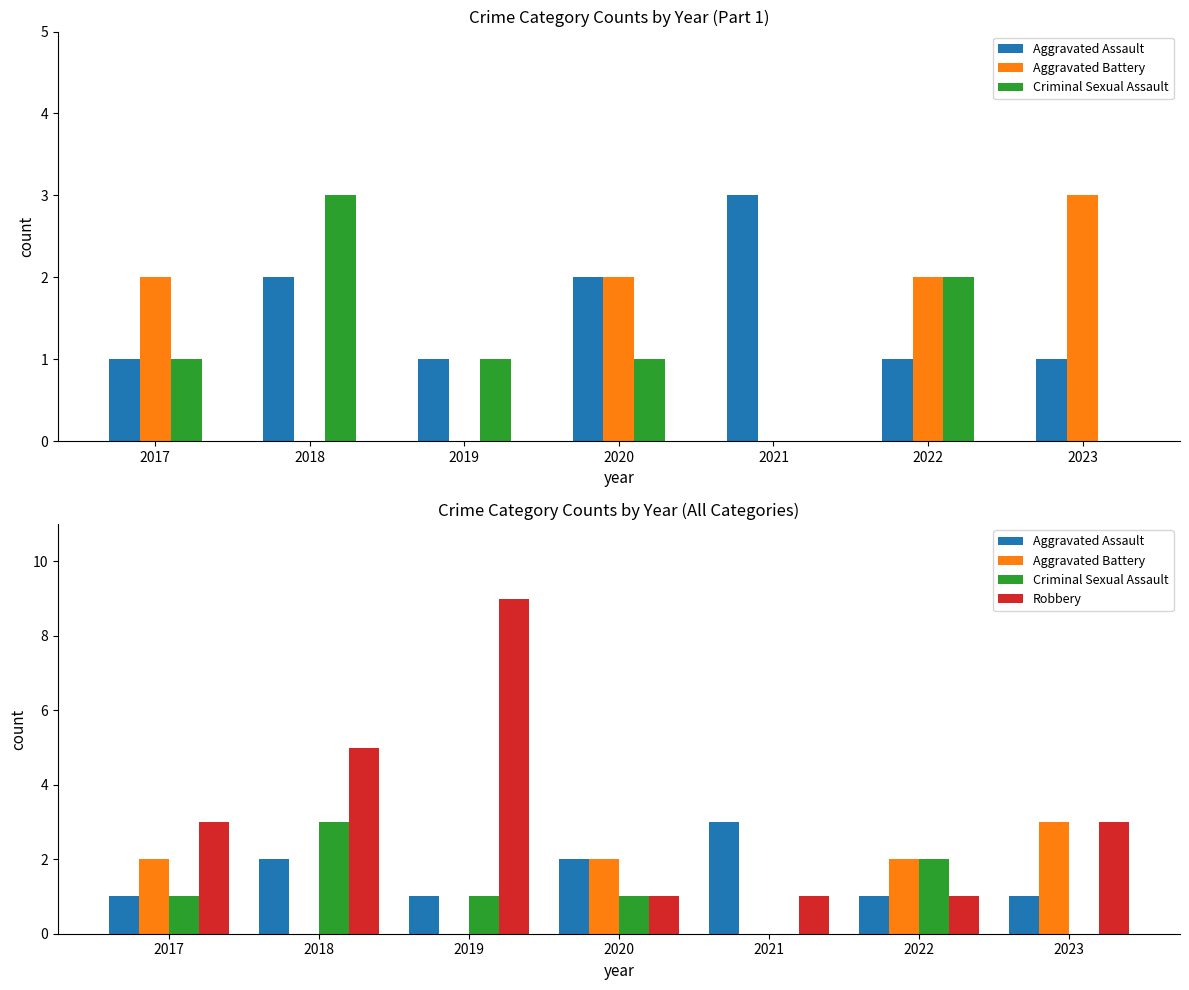

How many positive values does the Aggravated Battery series have?

4